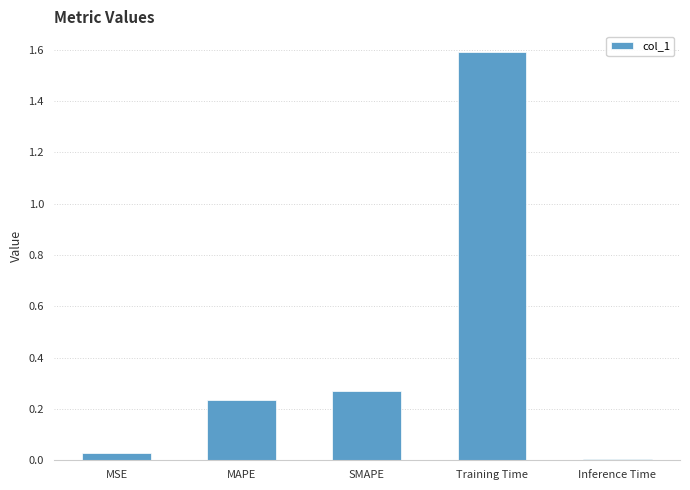

What value does the data have at Training Time?

1.6